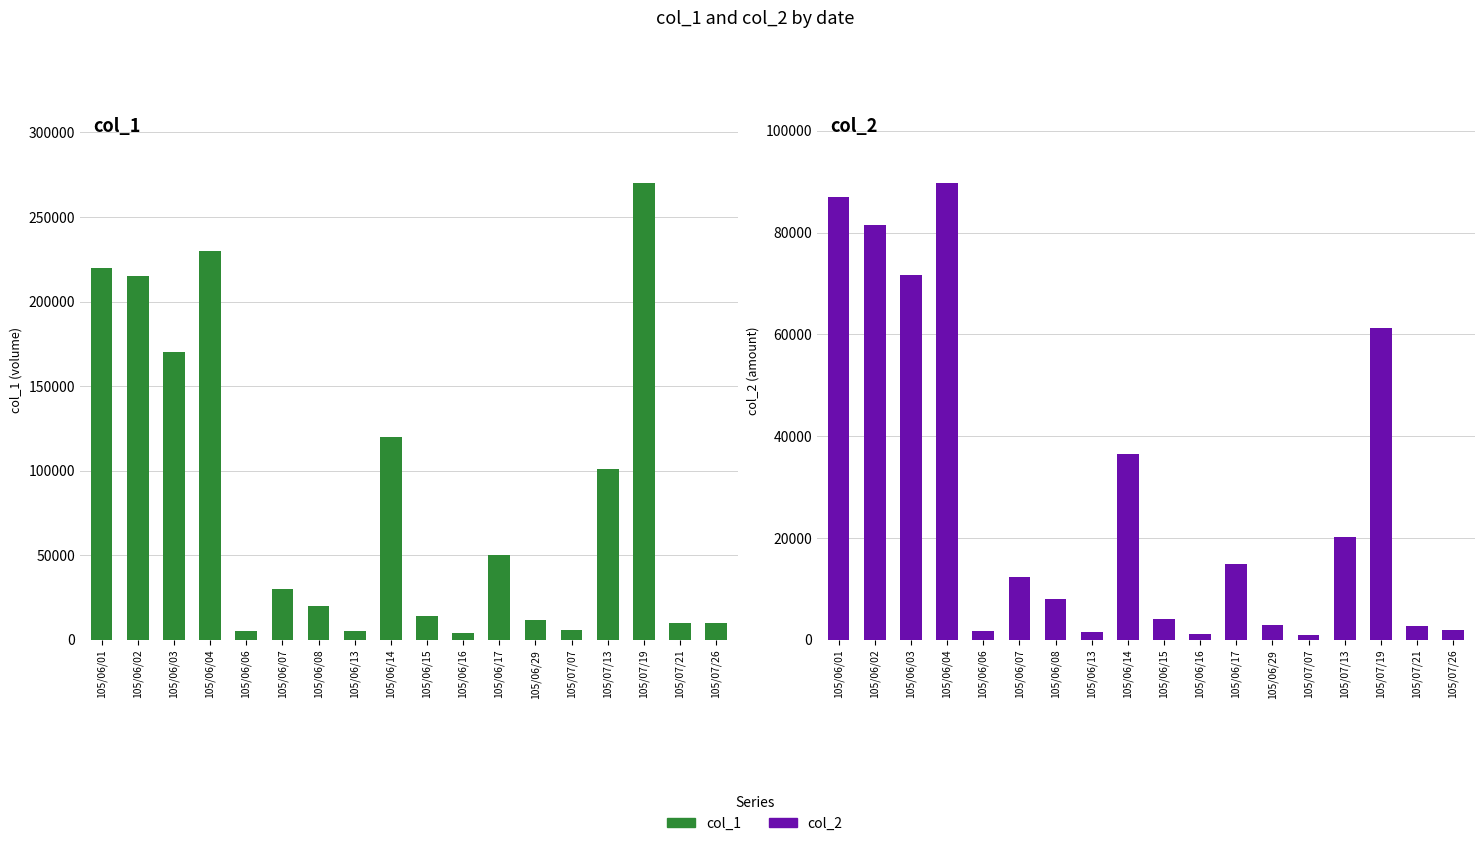

Does the chart contain stacked bars?

No